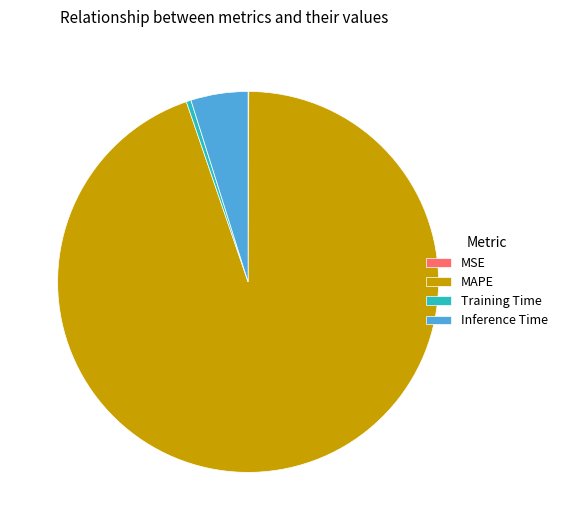

Which category has the biggest portion of the pie?

MAPE